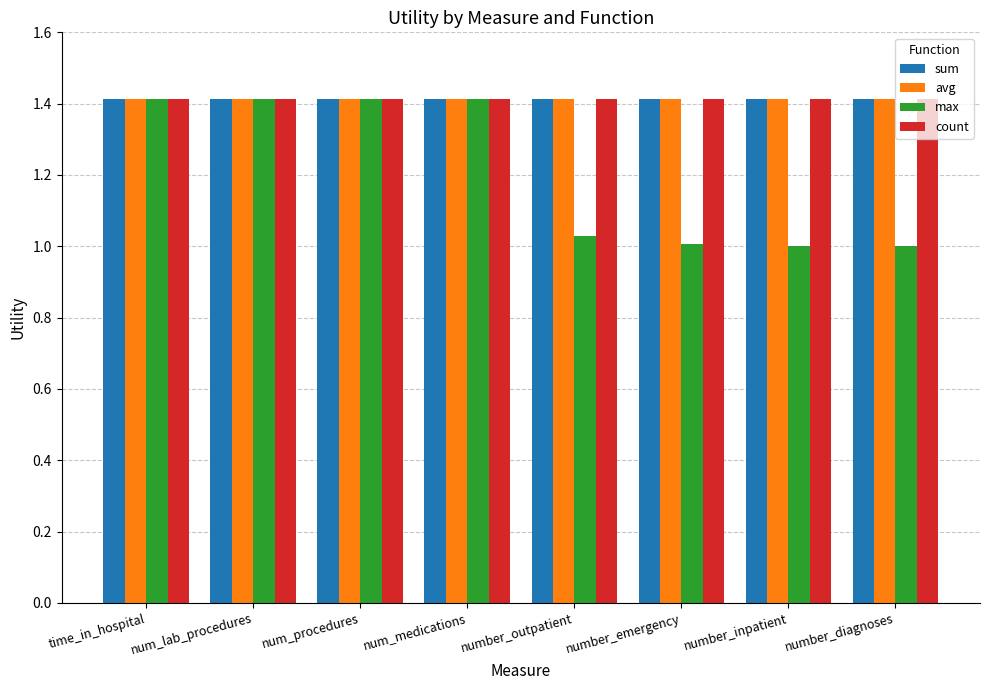

What is the sum of the count values at number_outpatient and number_inpatient?

2.8